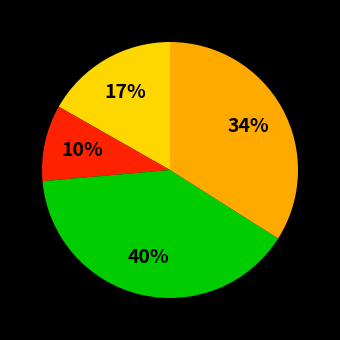

Count the number of slices in the pie.

4